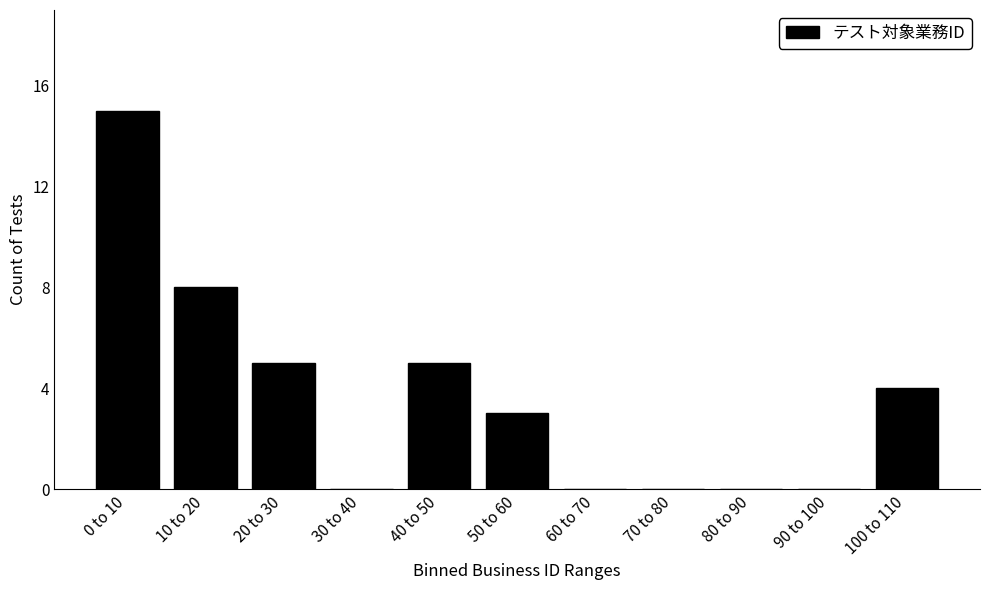

Reading left to right, list all the values displayed in this chart.

0 to 10=15	10 to 20=8	20 to 30=5	30 to 40=0	40 to 50=5	50 to 60=3	60 to 70=0	70 to 80=0	80 to 90=0	90 to 100=0	100 to 110=4